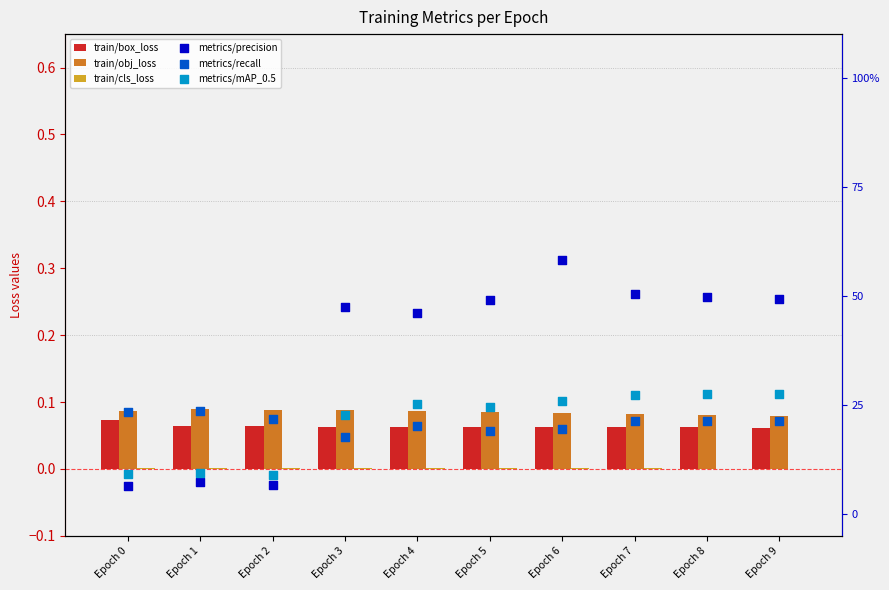

Which series contains the highest Y value?

metrics/precision